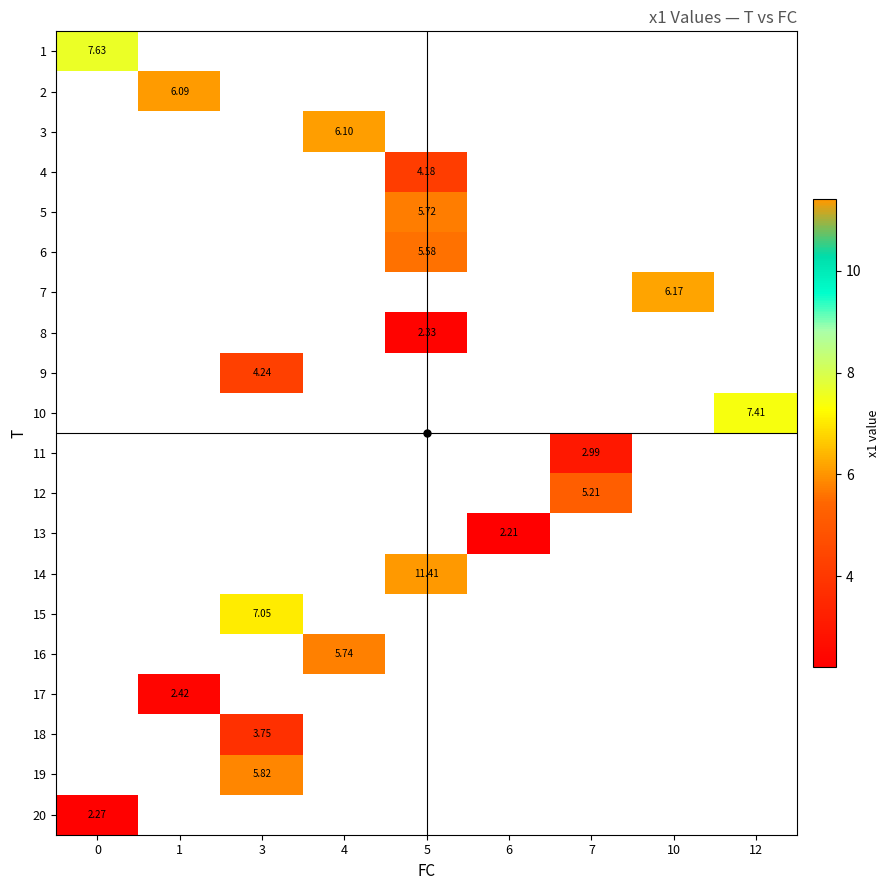

How many series are shown in this chart?

20